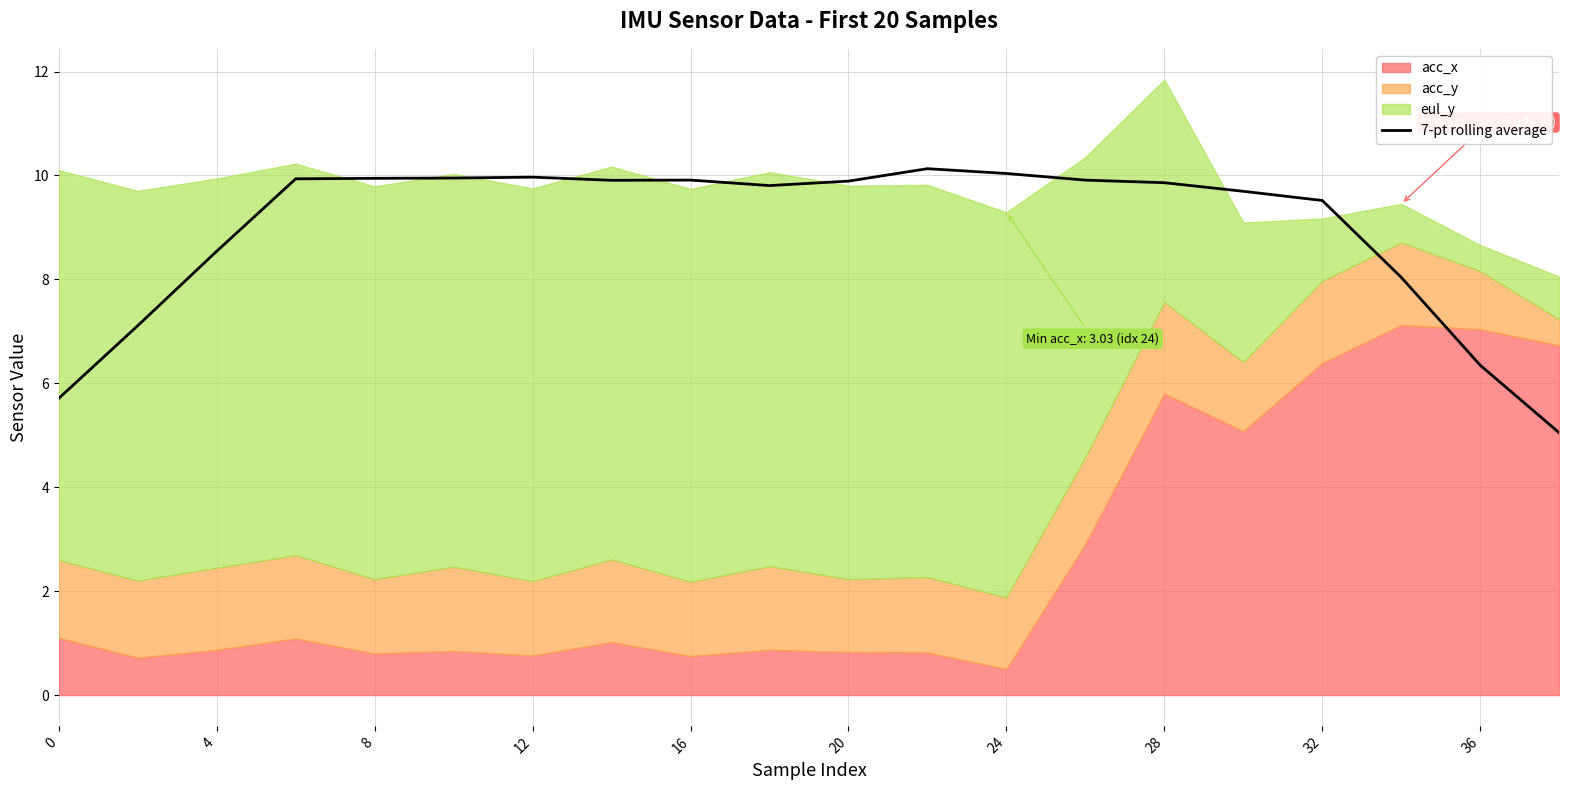

What is the maximum value for 7-pt rolling average?

10.1